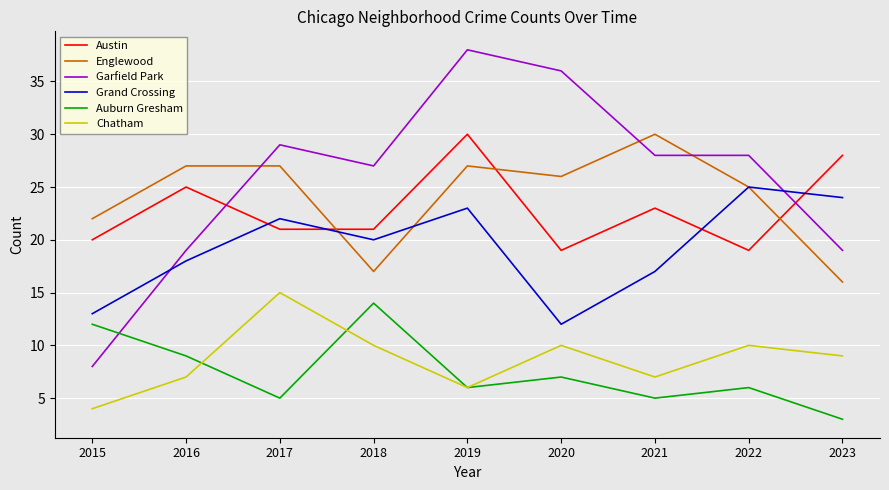

Which category has the highest value across all series?

2019